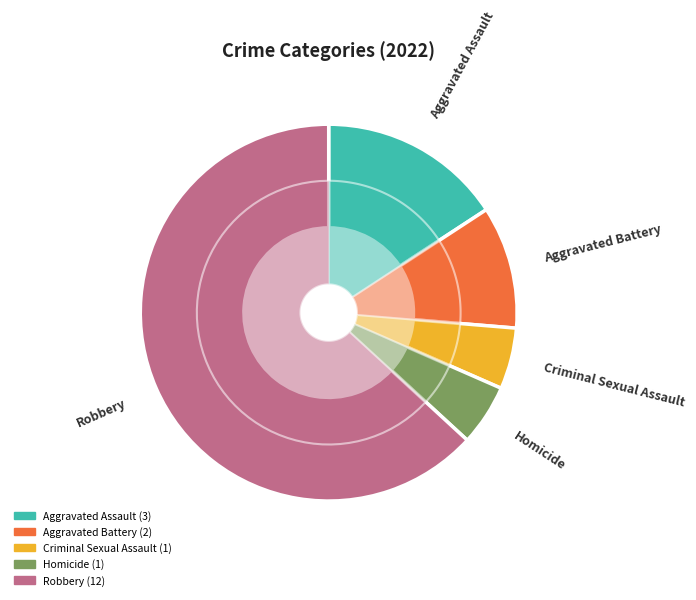

Does Robbery represent more than half of the total?

Yes